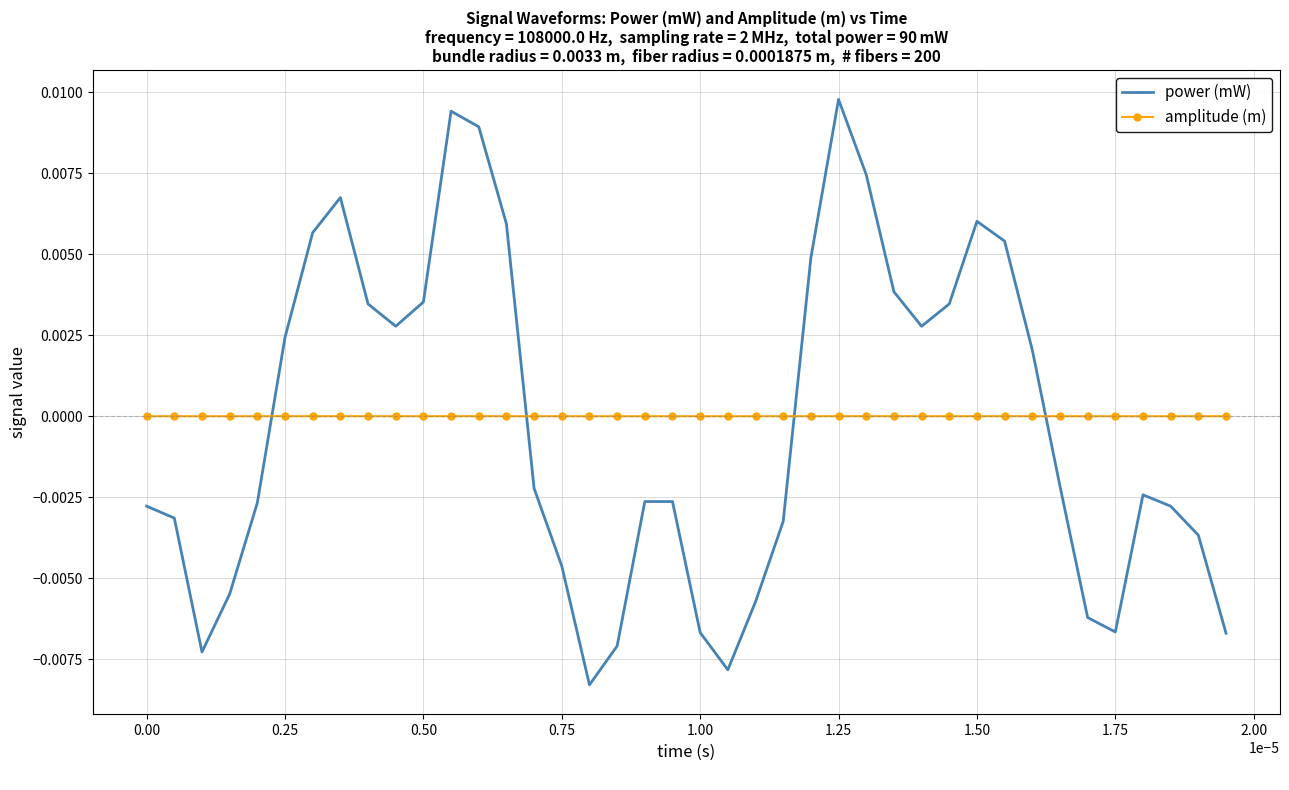

How many intersections are there between power (mW) and amplitude (m)?

4